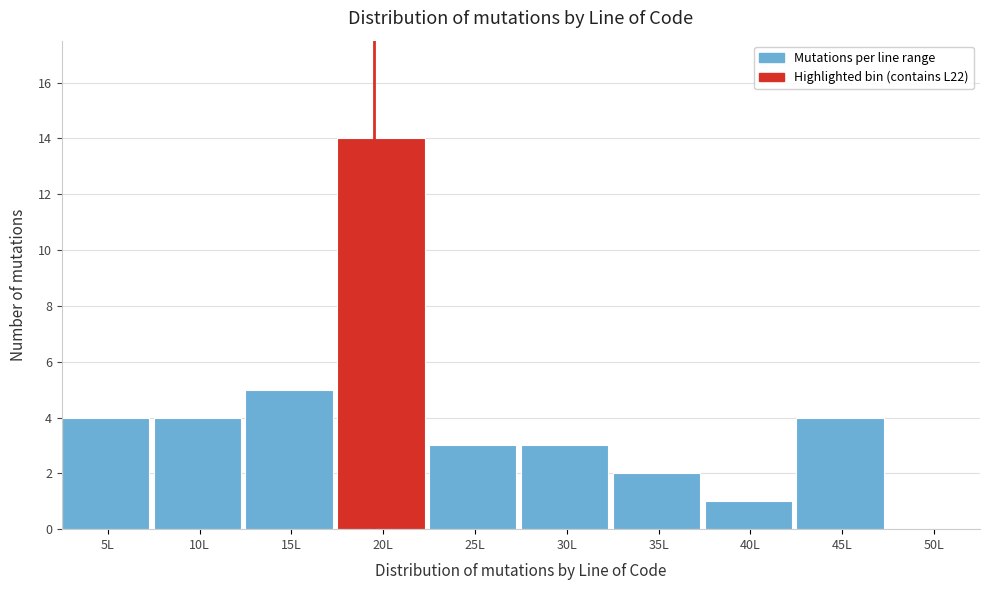

Reading left to right, what are all the values shown in this chart?

5L=4	10L=4	15L=5	20L=14	25L=3	30L=3	35L=2	40L=1	45L=4	50L=0